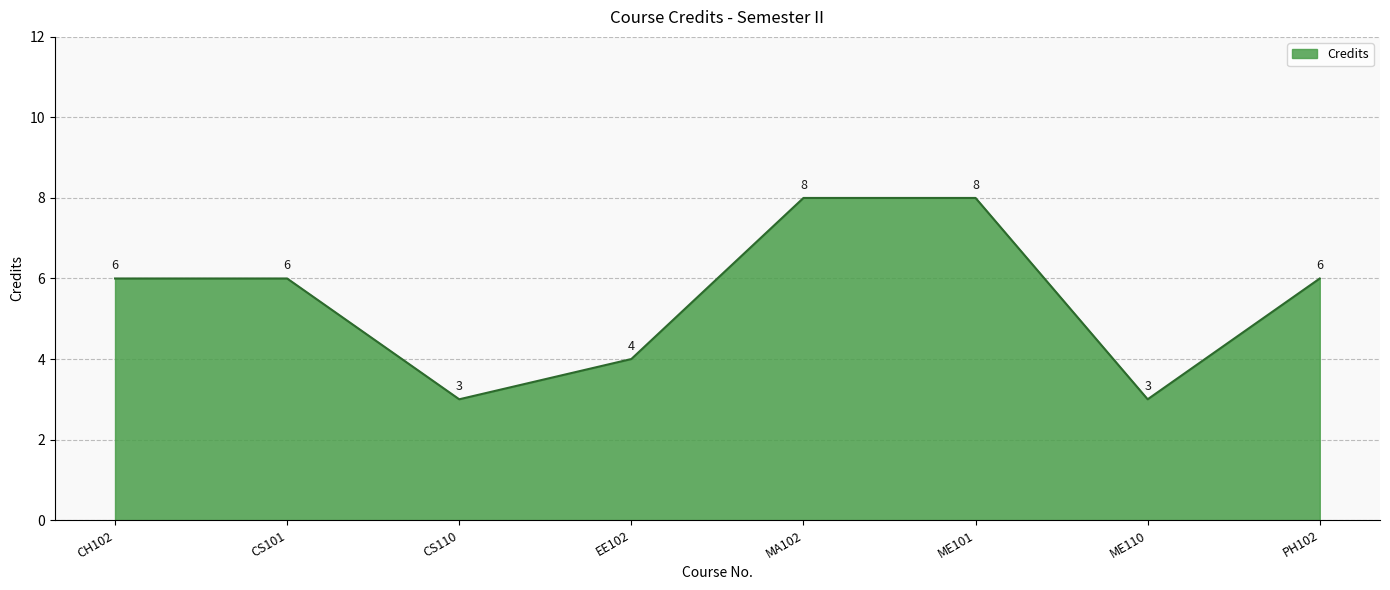

How many values are between 4 and 8?

6